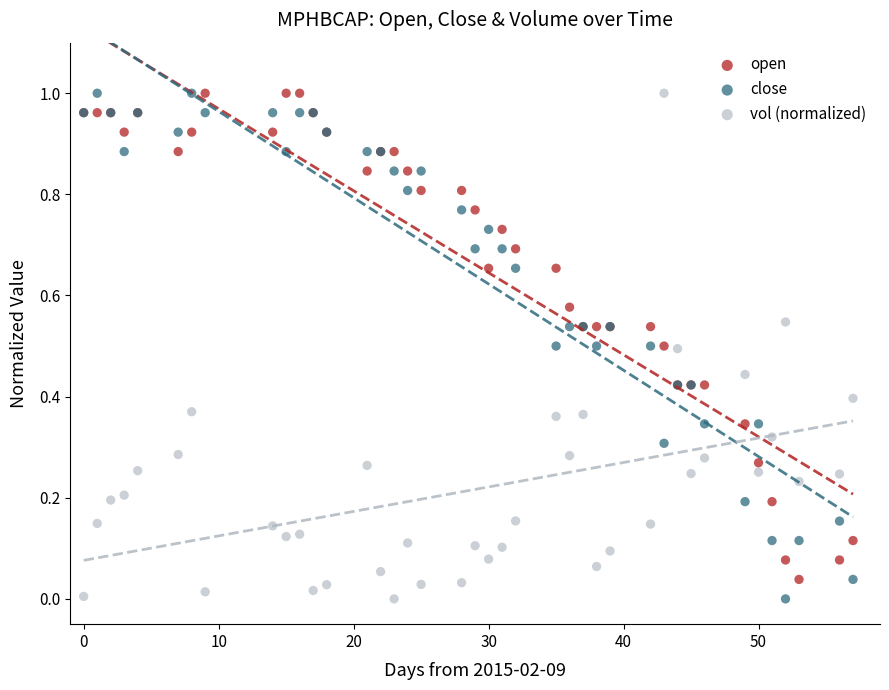

What is the X range (max minus min) for the scatter plot?

57.0